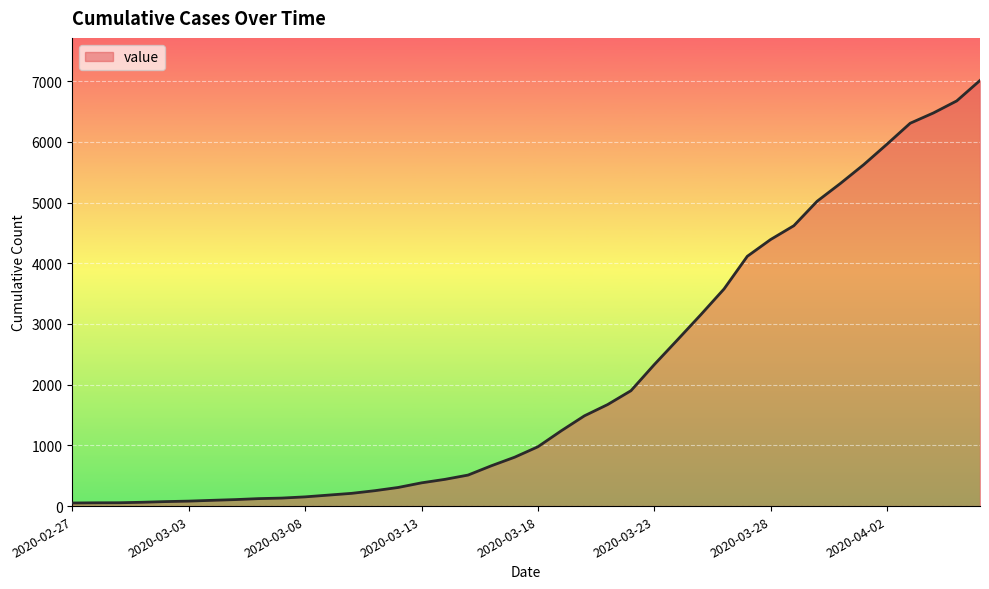

What is the maximum value shown in the chart?

7012